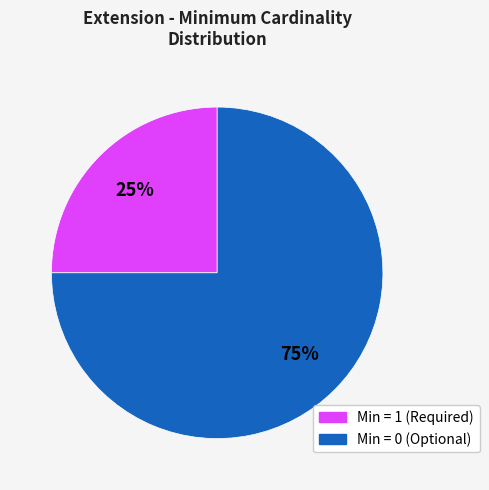

Is there a majority slice in this chart?

Yes